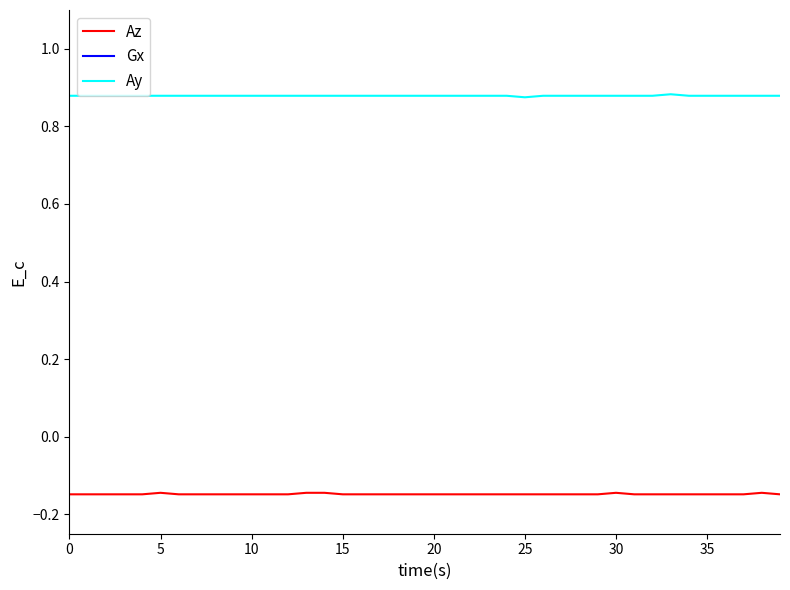

Between 28 and 20, which is larger?

28